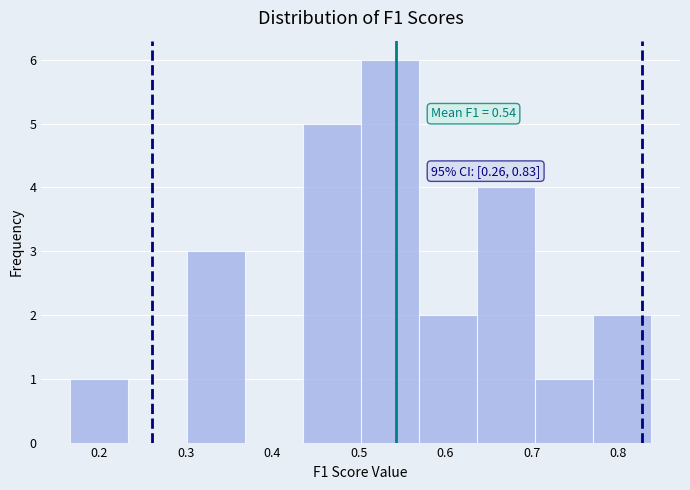

Which range on the x-axis has the tallest bar?

0.50 to 0.57